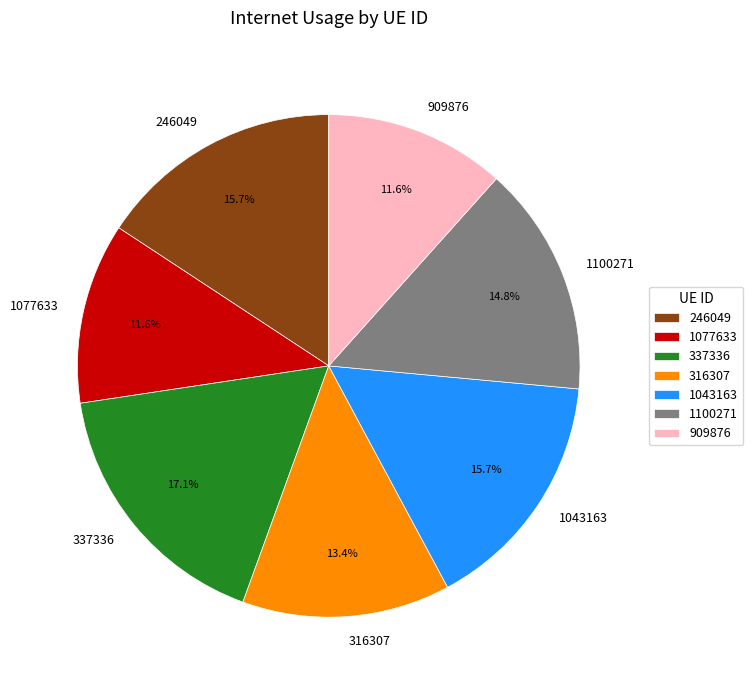

What percentage is the 1100271 slice, to the nearest percent?

15%